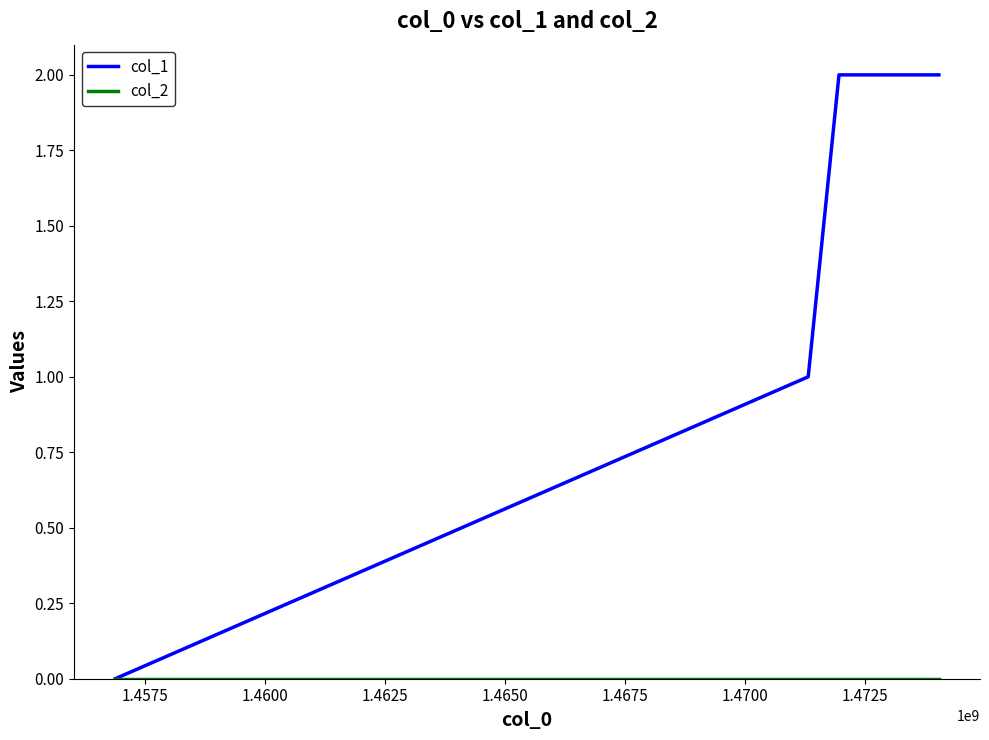

Which series has the largest total across all categories?

col_1